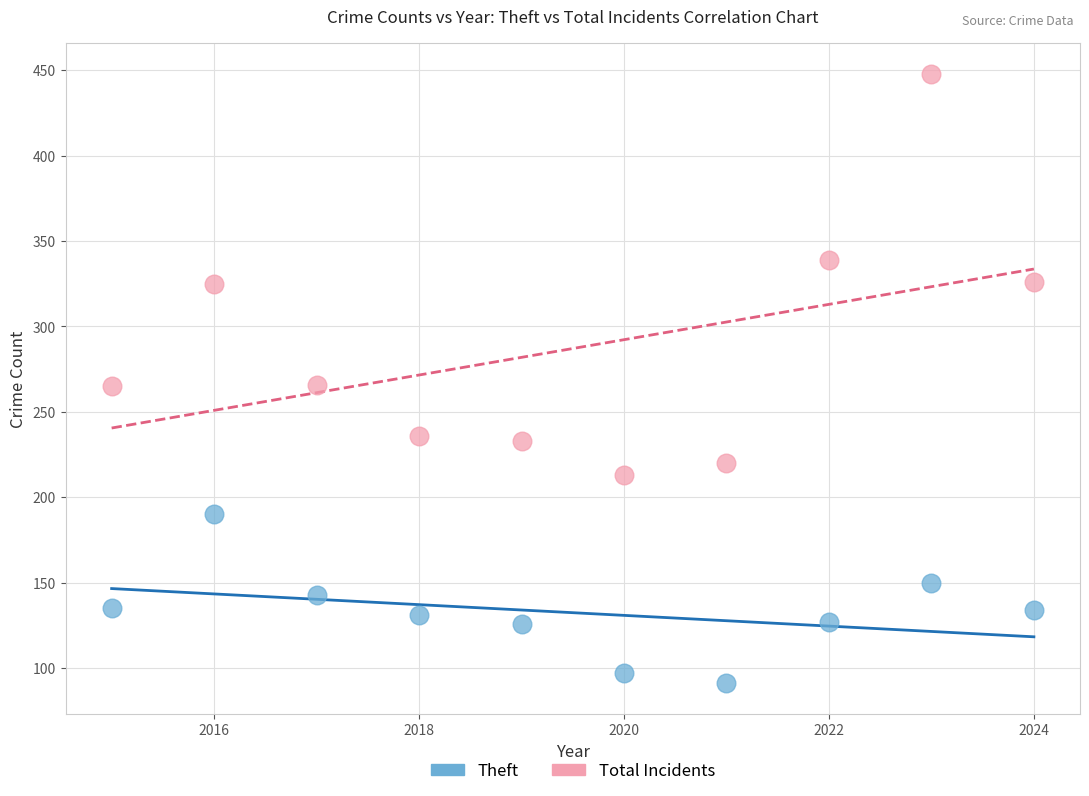

Across all data points, what is the range of X values (max minus min)?

9